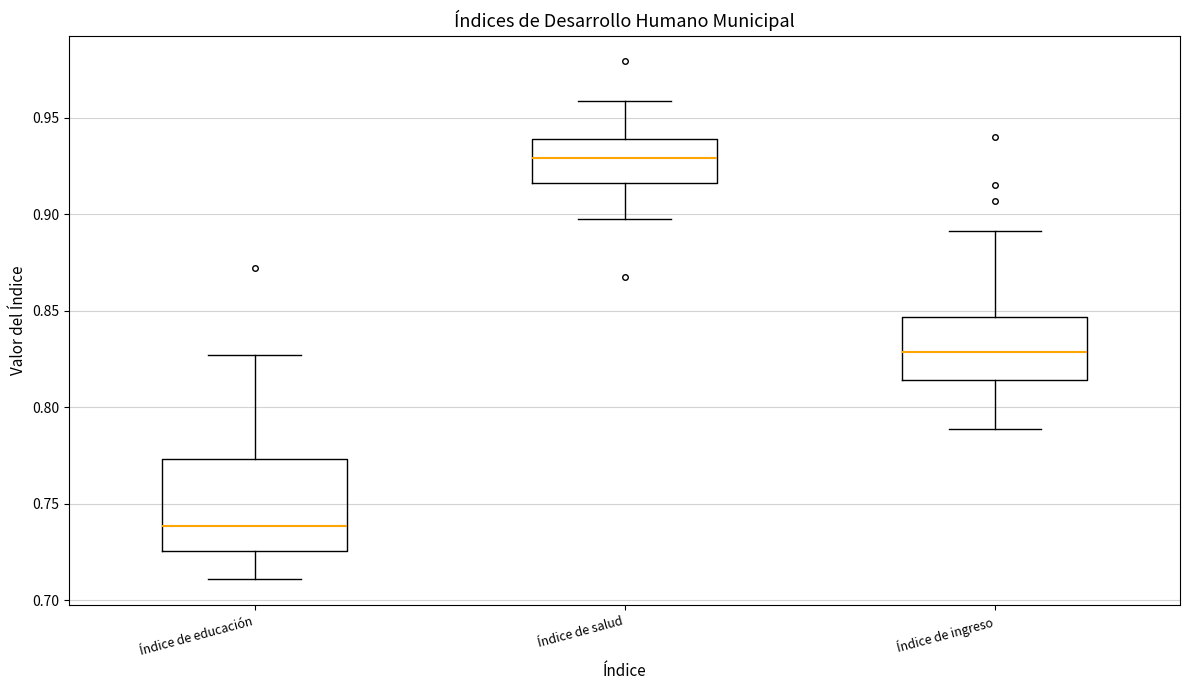

Which box is the tallest, from its lower edge to its upper edge?

Índice de educación